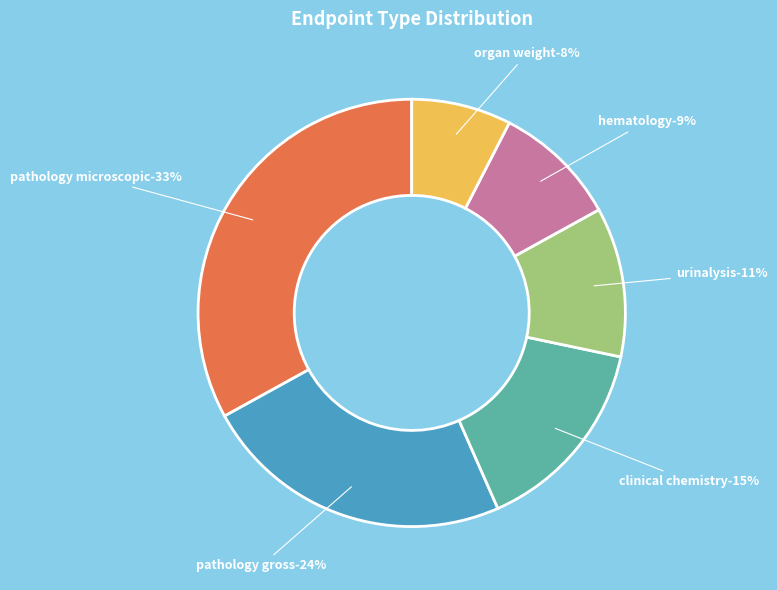

Which category has the biggest portion of the pie?

pathology microscopic